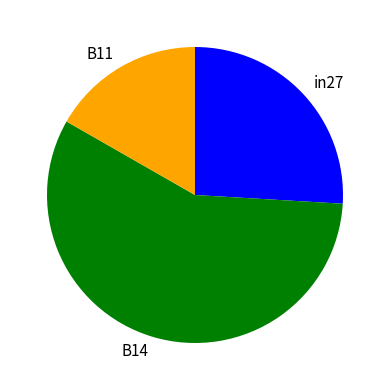

How many slices are in this pie chart?

3